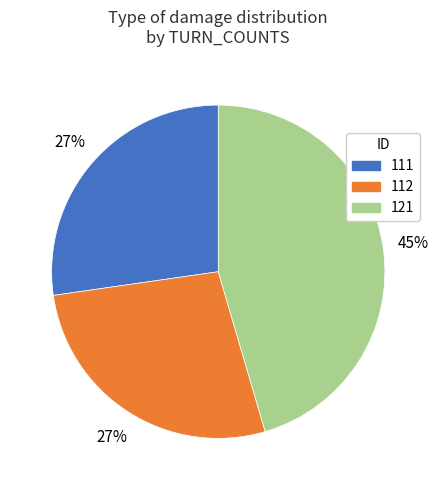

To the nearest percent, what is the combined percentage of 112 and 111?

55%